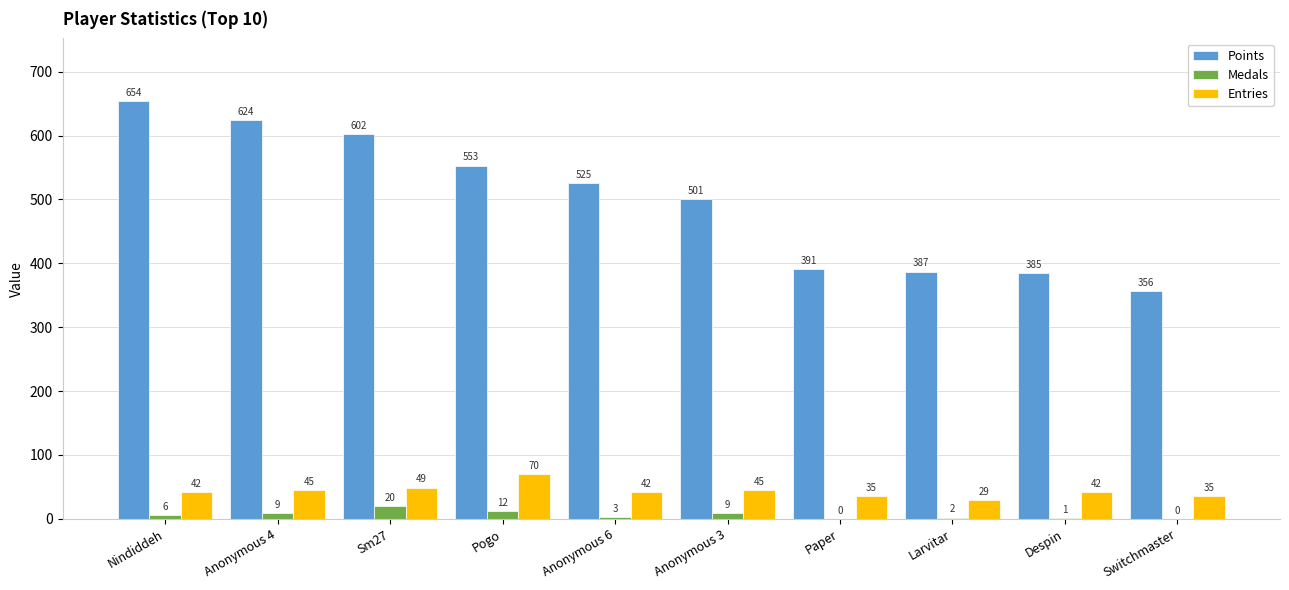

Is the value of Entries at Anonymous 4 greater than the value of Points at Anonymous 6?

No